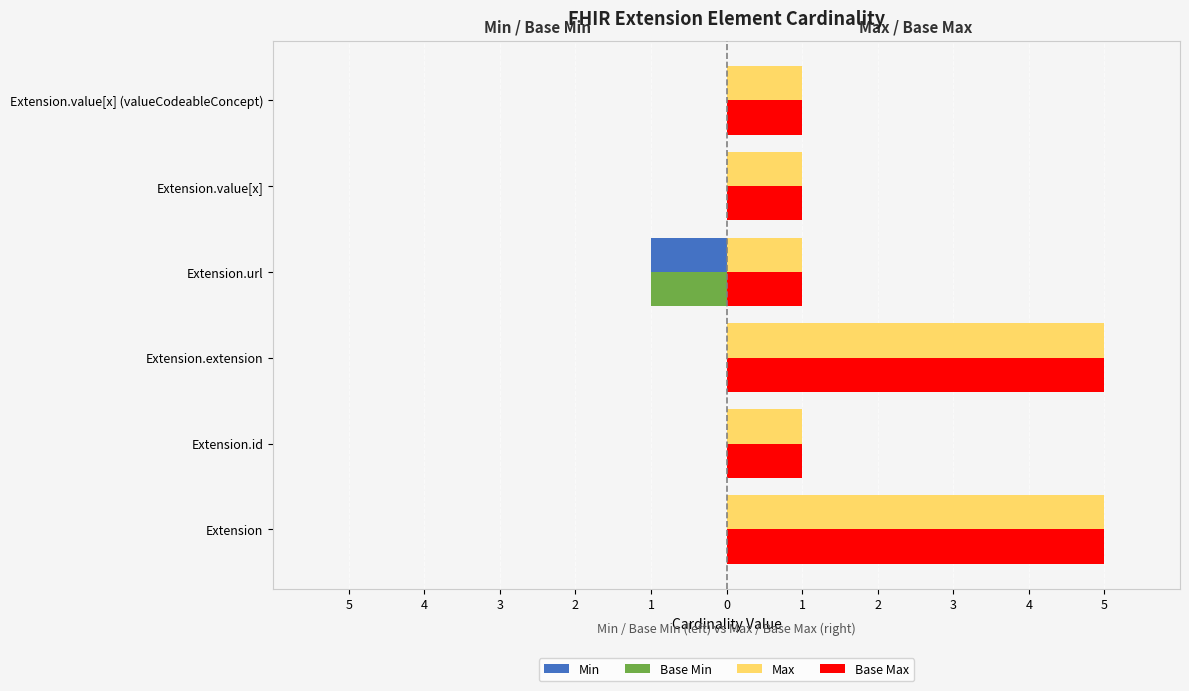

Reading left to right, what are all the values shown in this chart?

Min: 0	0	0	-1	0	0
Base Min: 0	0	0	-1	0	0
Max: 5	1	5	1	1	1
Base Max: 5	1	5	1	1	1